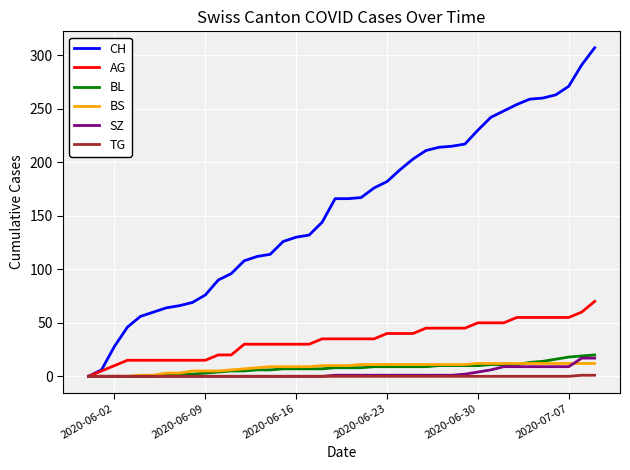

What is the sum of all SZ values?

110